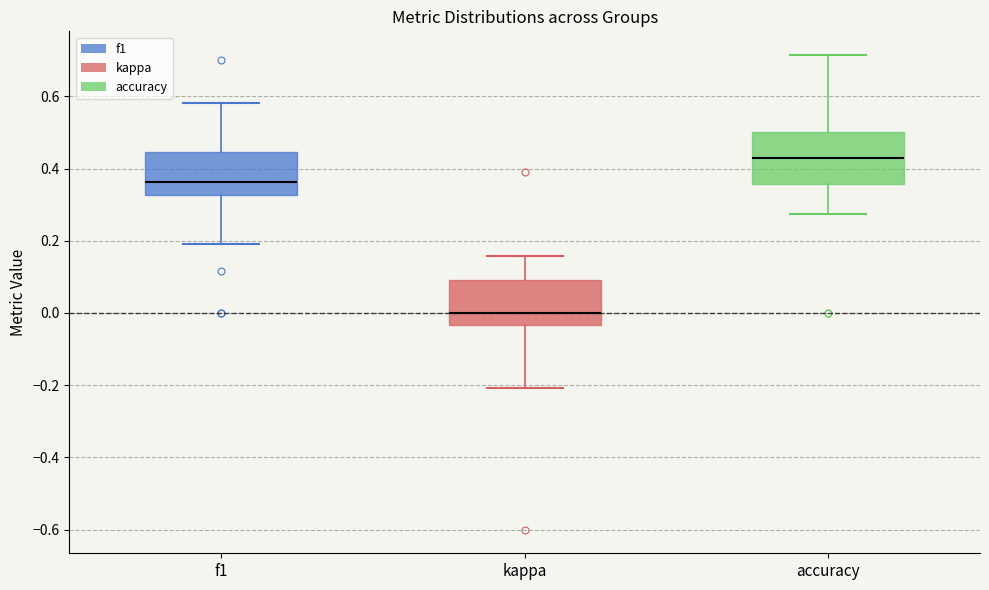

Reading left to right, transcribe this box plot: for each box, give where its median line is, the range the box spans, and where its two whiskers end, as read against the y-axis. The values are not printed on the chart, so give them approximately, as read against the axis.

f1: median 0.36, box 0.32 to 0.44, whiskers 0.20 to 0.58
kappa: median 0.00, box -0.04 to 0.10, whiskers -0.20 to 0.16
accuracy: median 0.42, box 0.36 to 0.50, whiskers 0.28 to 0.72